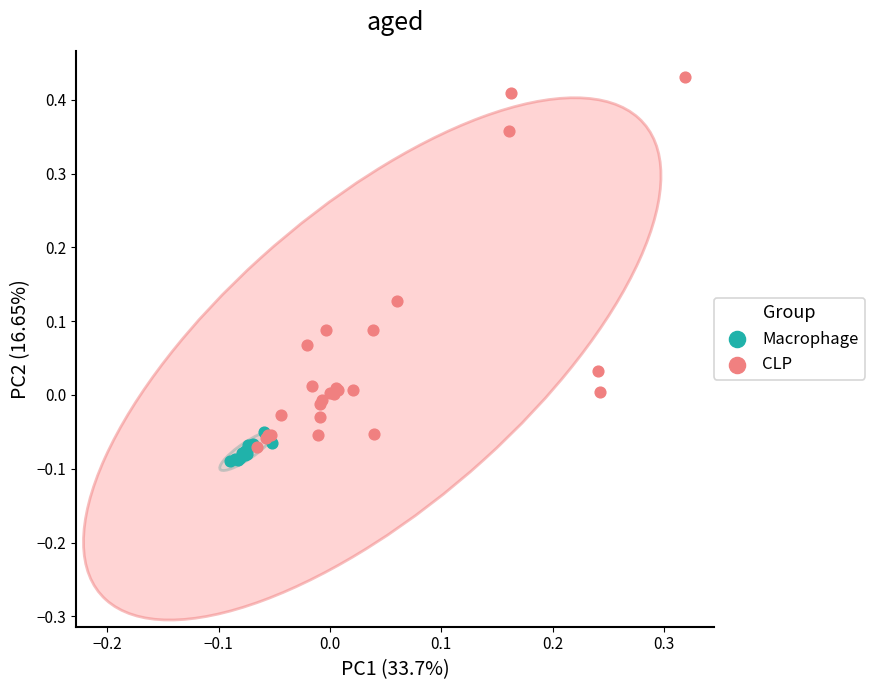

What are all the series names shown in the legend?

Macrophage, CLP